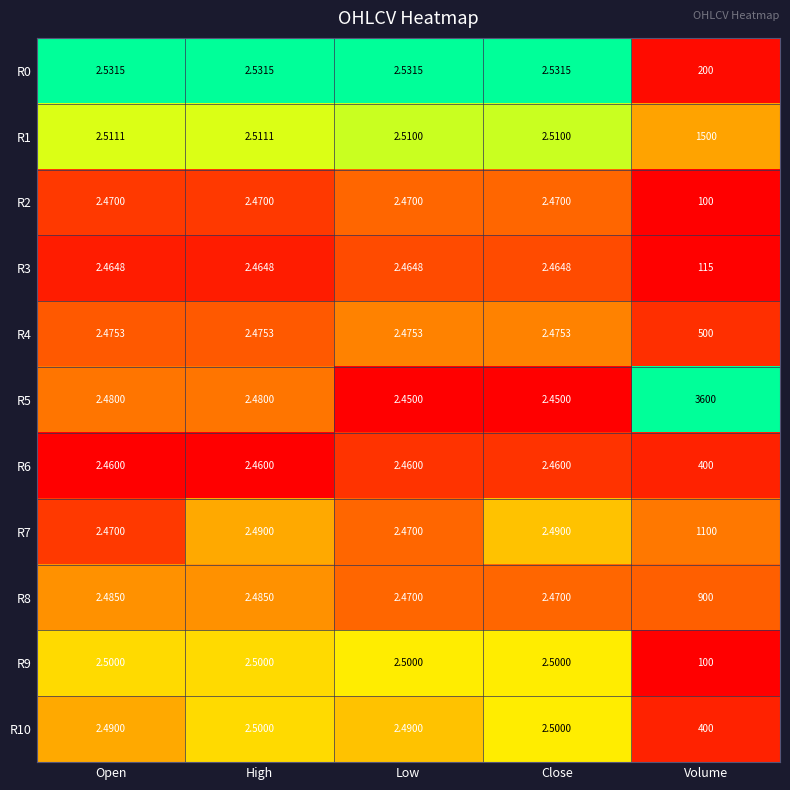

How many distinct data groups are displayed?

11